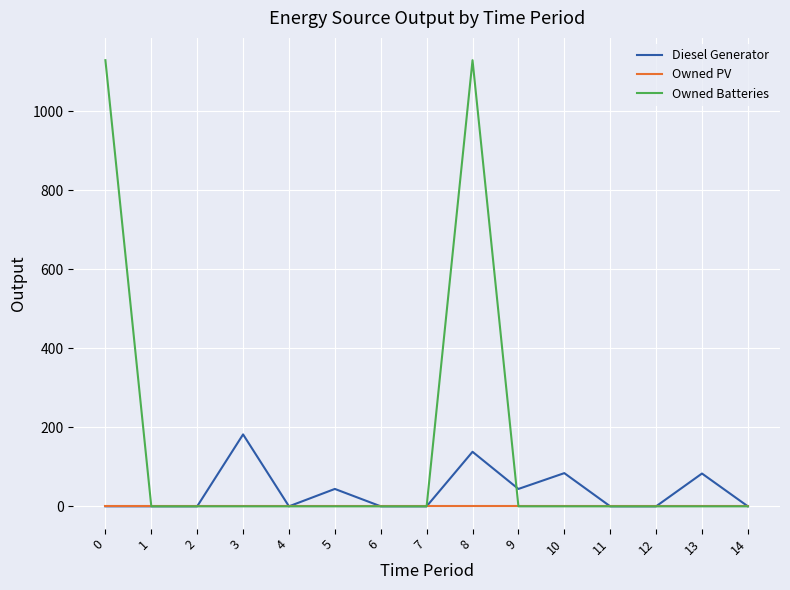

What is the difference between the highest and lowest values at 9?

44.0